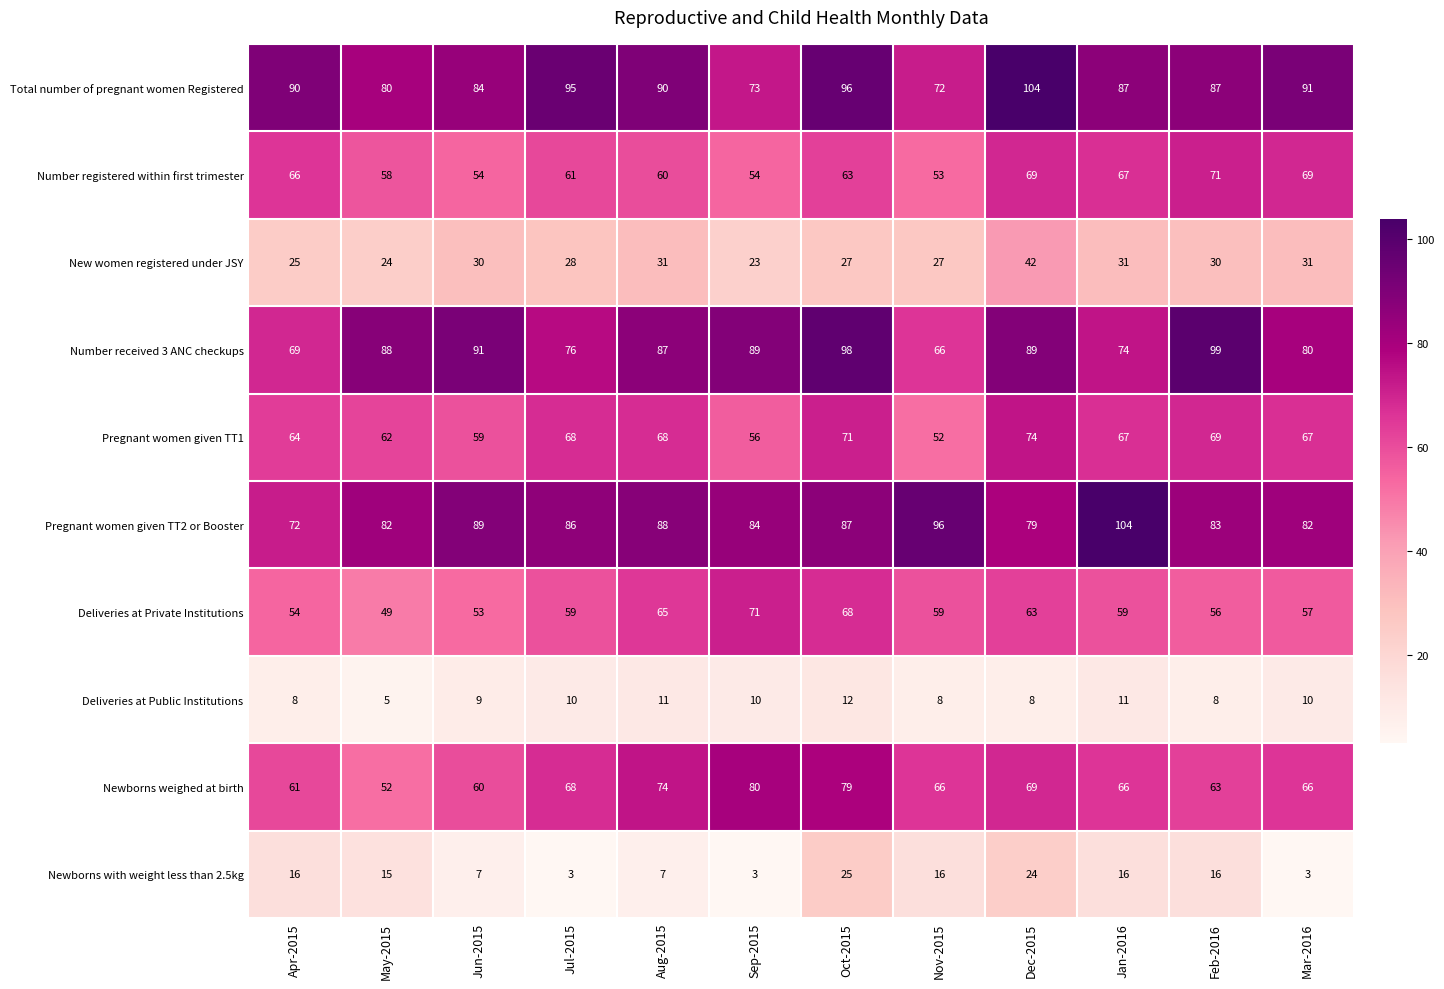

How many values in the Pregnant women given TT1 series are below 67?

5